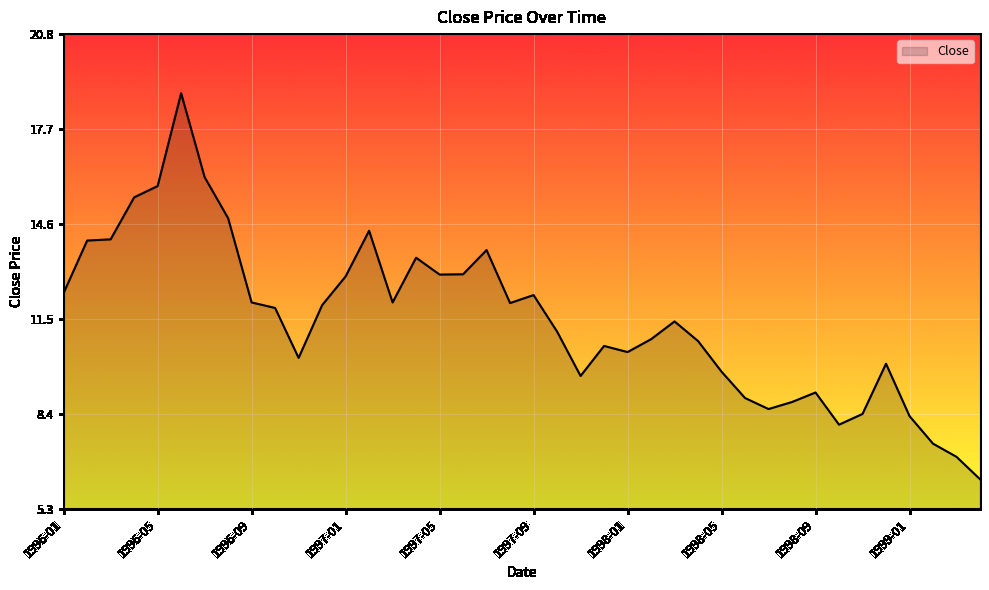

How many lines are shown in the chart?

1